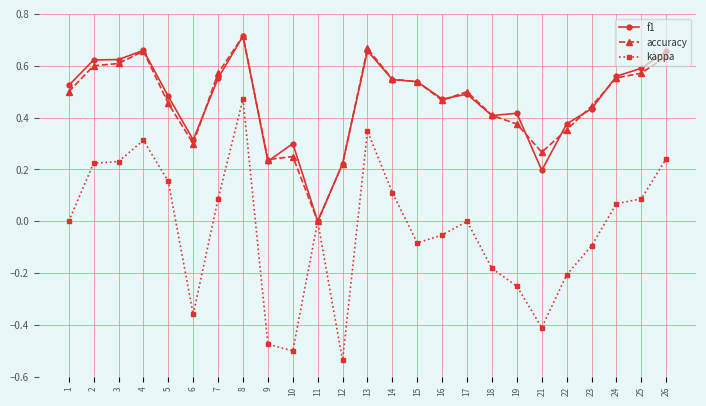

The accuracy series shows 0.4 at 11. True or false?

False